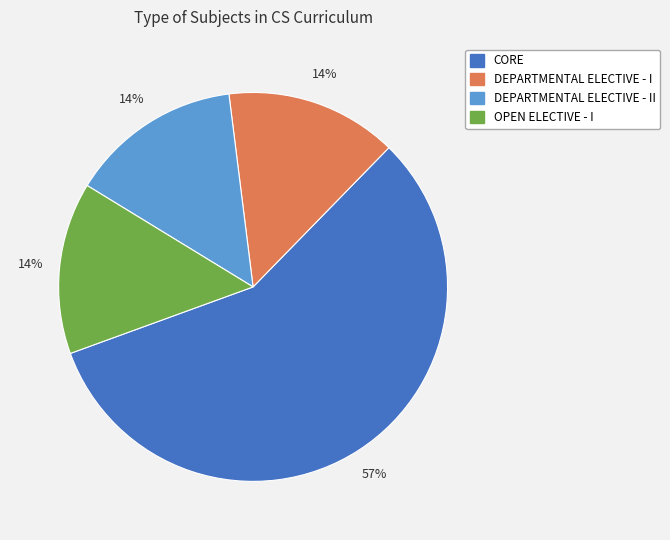

Is there a majority slice in this chart?

Yes